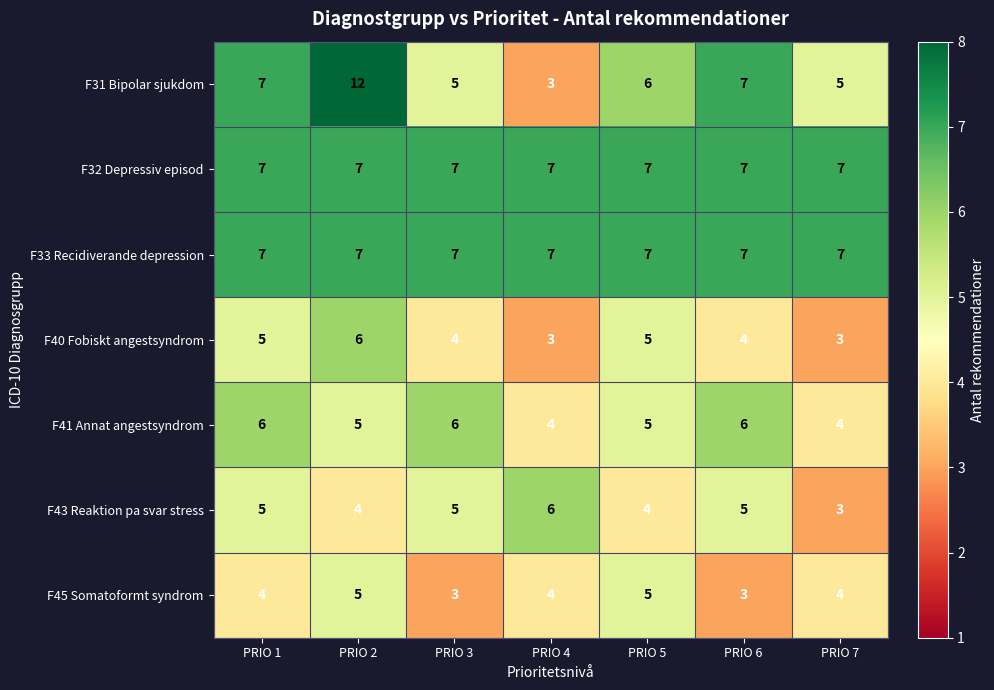

What is the sum of all F40 Fobiskt angestsyndrom values?

30